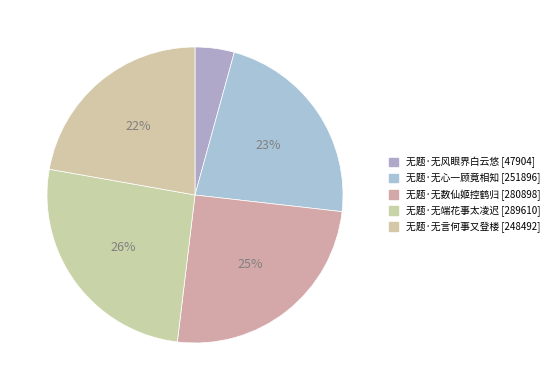

Approximately how many times larger is the value at 无题·无数仙姬控鹤归 compared to 无题·无言何事又登楼?

1.1